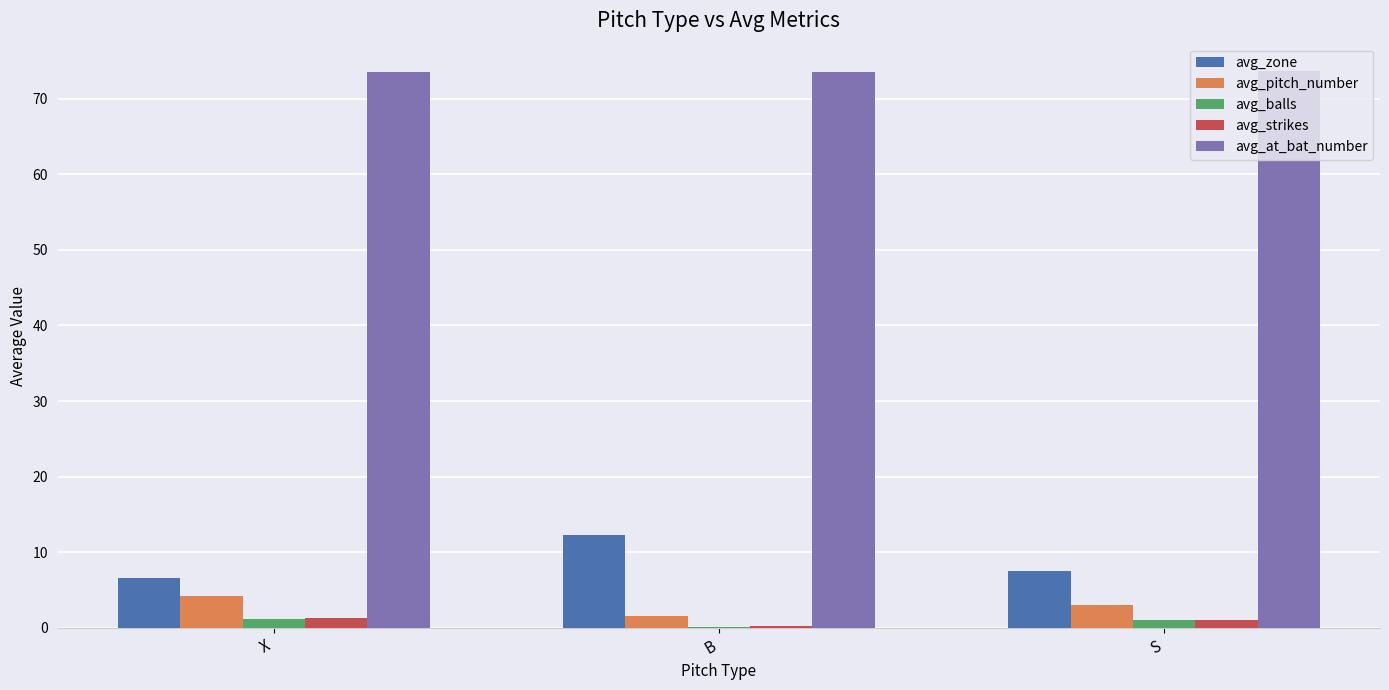

What is the greatest value displayed?

73.6